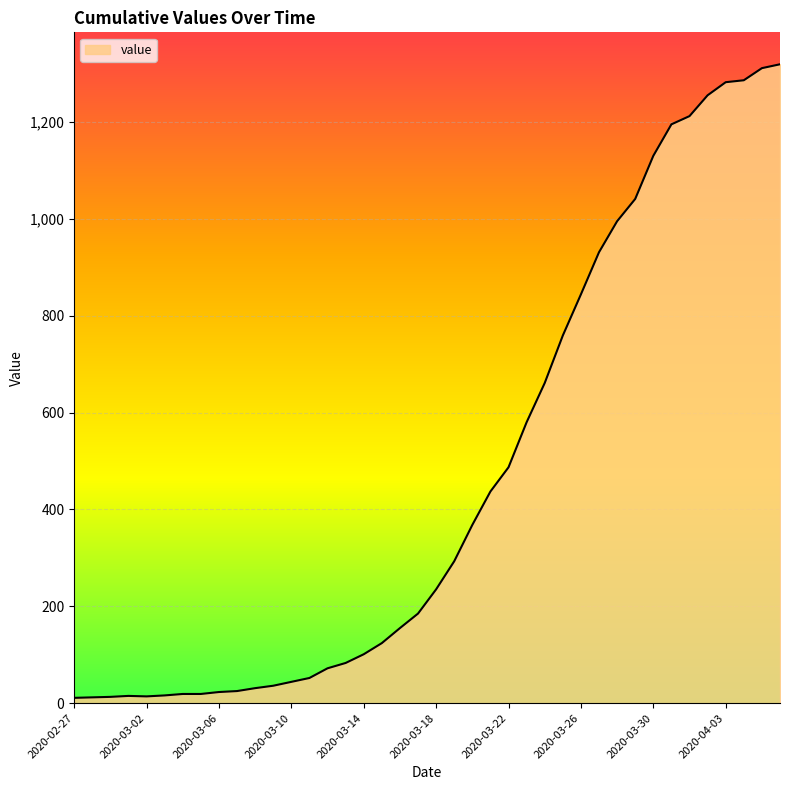

What is the difference between the maximum and minimum values?

1308